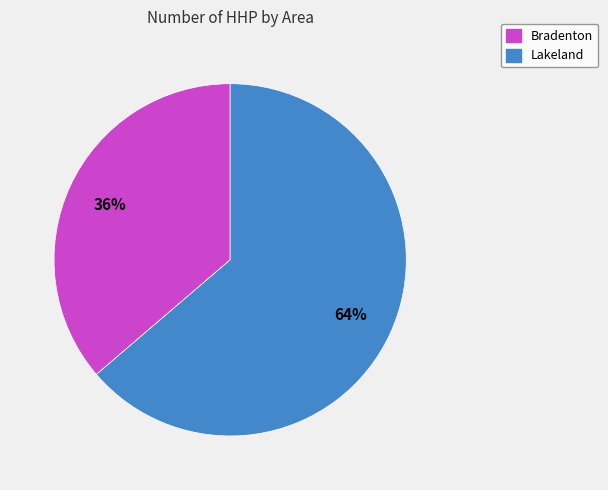

Combined, do Bradenton and Lakeland account for over 50%?

Yes